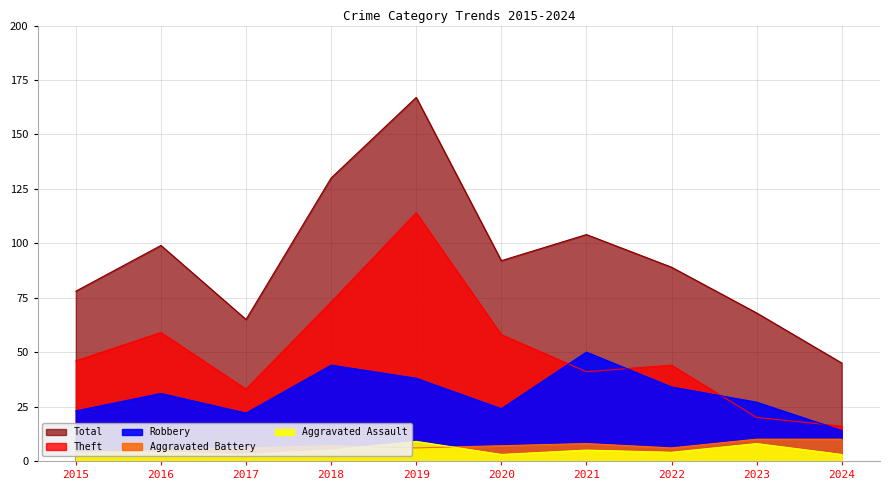

List the series in order of their peak value, highest first.

Total, Theft, Robbery, Aggravated Battery, Aggravated Assault